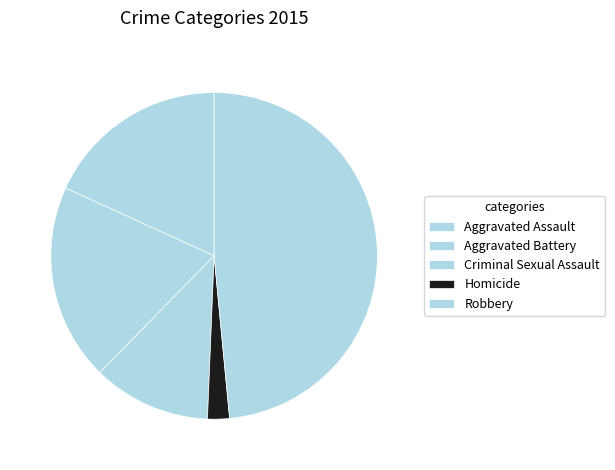

How many segments does this pie chart have?

5